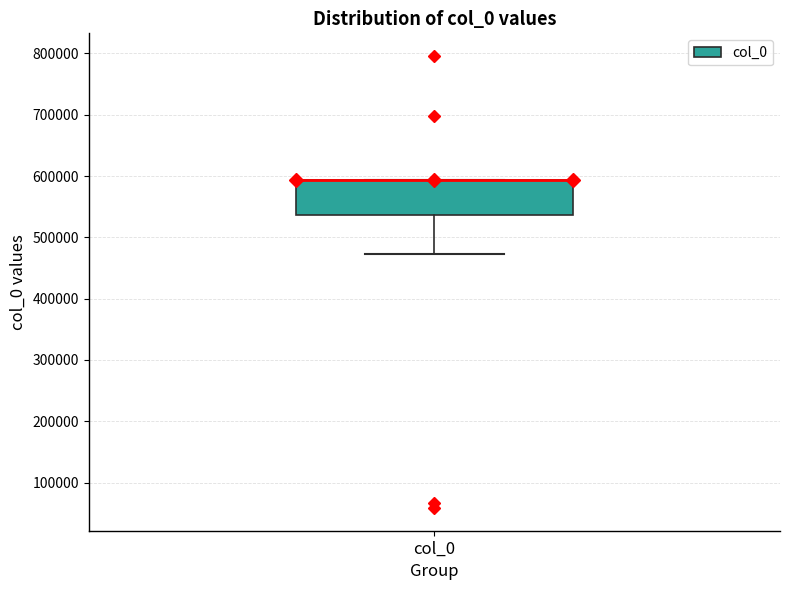

Read this box plot against the y-axis: the position of the median line, the range covered by the box, and the ends of both whiskers. The values are not printed on the chart, so give them approximately, as read against the axis.

median 590000 (drawn on the box's upper edge), box 540000 to 590000, whiskers 470000 to 590000